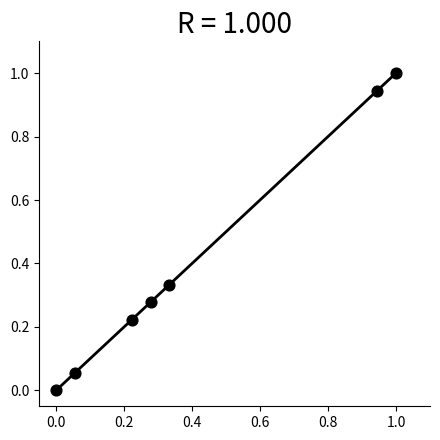

What is the range of Y values (max minus min)?

1.0